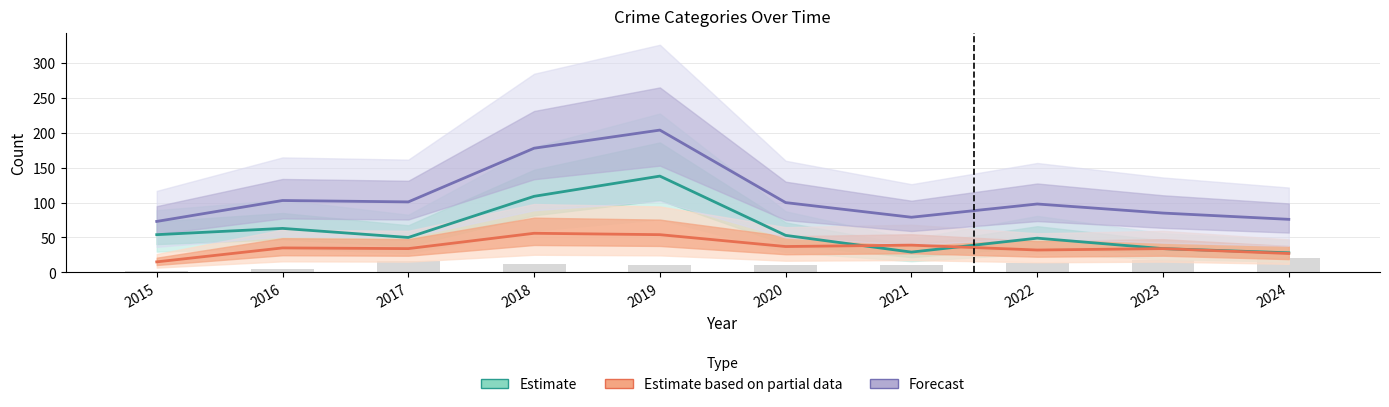

Reading right to left, list all the values displayed in this chart.

Estimate: 28	34	49	29	53	138	109	50	63	54
Estimate based on partial data: 27	34	32	39	37	54	56	34	35	15
Forecast: 76	85	98	79	100	204	178	101	103	73